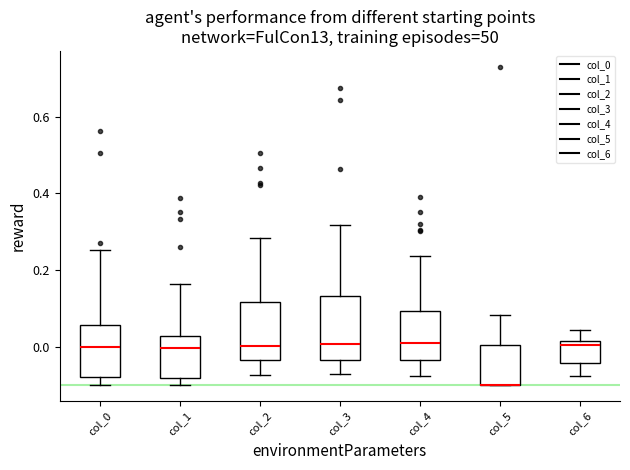

Reading left to right, read every box against the y-axis: the position of its median line, the range the box covers, and the ends of its whiskers. The values are not printed on the chart, so give them approximately, as read against the axis.

col_0: median 0.00, box -0.08 to 0.06, whiskers -0.10 to 0.26
col_1: median 0.00, box -0.08 to 0.02, whiskers -0.10 to 0.16
col_2: median 0.00, box -0.04 to 0.12, whiskers -0.08 to 0.28
col_3: median 0.00, box -0.04 to 0.14, whiskers -0.08 to 0.32
col_4: median 0.00, box -0.04 to 0.10, whiskers -0.08 to 0.24
col_5: median -0.10 (drawn on the box's lower edge), box -0.10 to 0.00, whiskers -0.10 to 0.08
col_6: median 0.00, box -0.04 to 0.02, whiskers -0.08 to 0.04